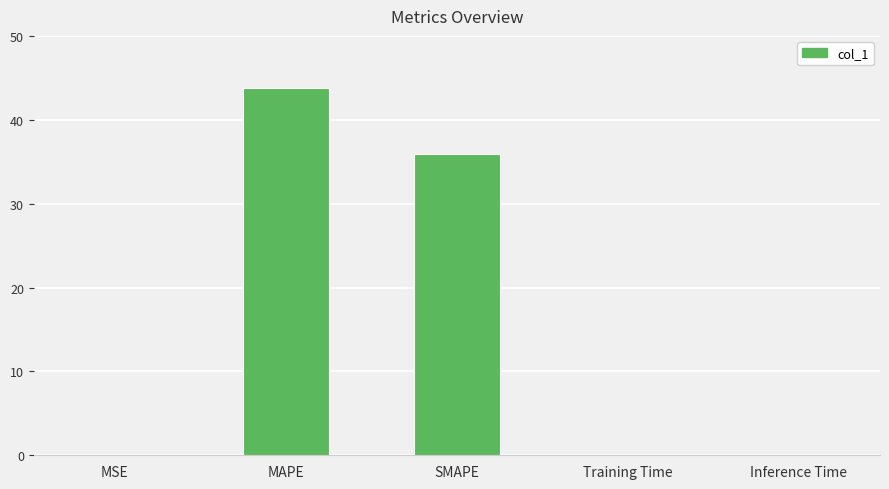

At which label is the value closest to 21?

SMAPE